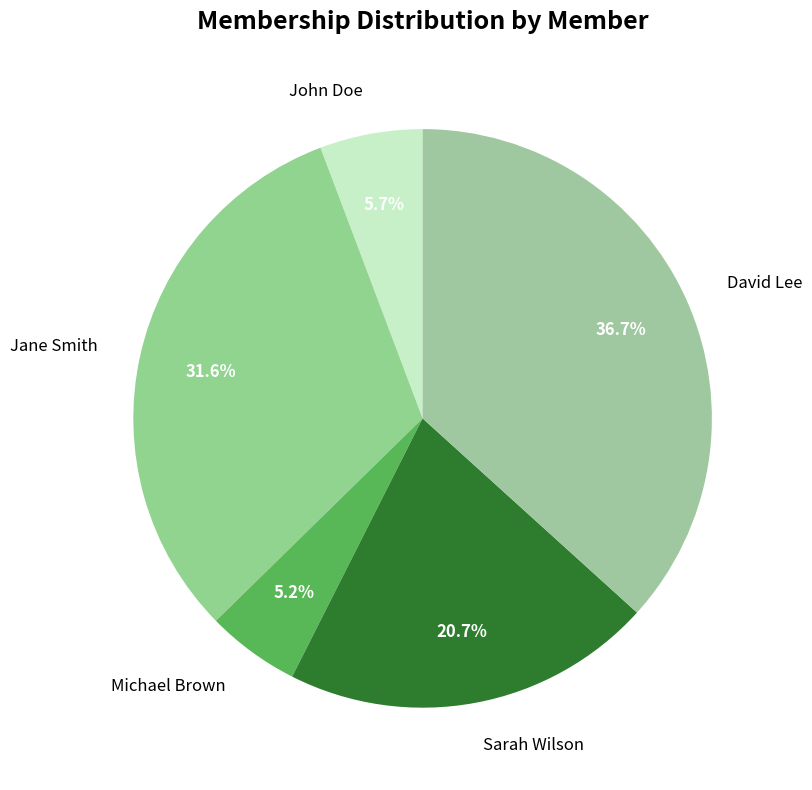

Which category has the smallest portion of the pie?

Michael Brown